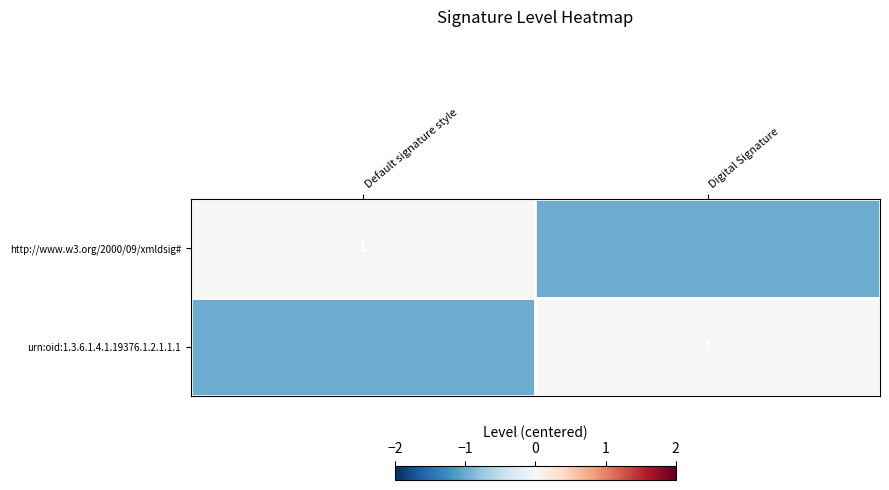

Is it true that urn:oid:1.3.6.1.4.1.19376.1.2.1.1.1 equals 0 at Digital Signature?

False